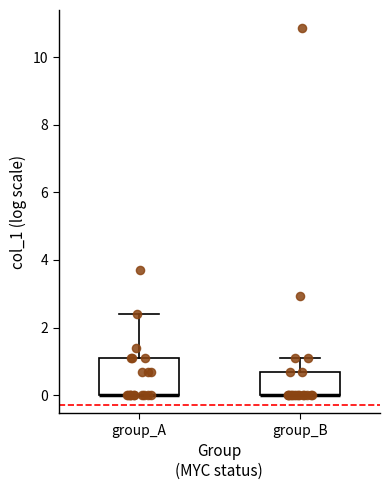

Reading left to right, transcribe this box plot: for each box, give where its median line is, the range the box spans, and where its two whiskers end, as read against the y-axis. The values are not printed on the chart, so give them approximately, as read against the axis.

group_A: median 0.0 (drawn on the box's lower edge), box 0.0 to 1.0, whiskers 0.0 to 2.4
group_B: median 0.0 (drawn on the box's lower edge), box 0.0 to 0.6, whiskers 0.0 to 1.0